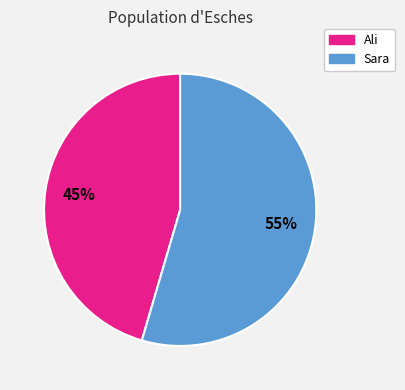

To the nearest percent, what is the average slice percentage?

50%